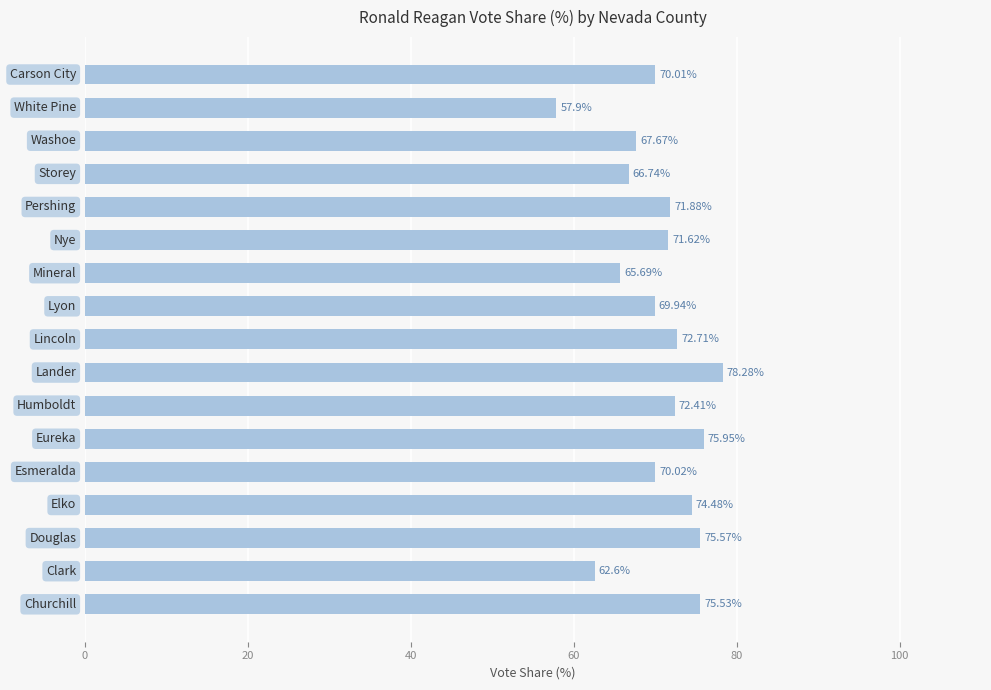

How many values exceed 71?

9